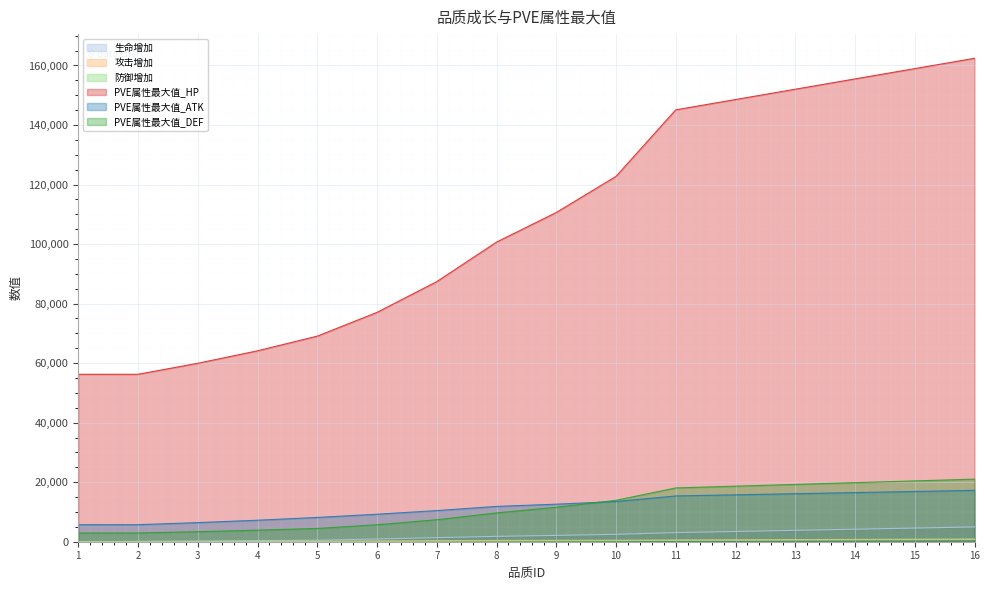

At how many categories does at least one series exceed 128793?

6